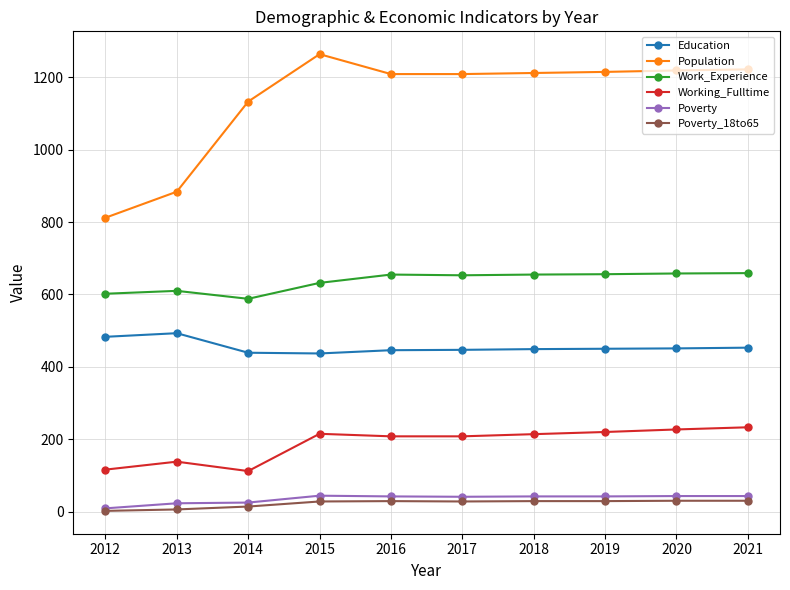

True or false: Work_Experience and Working_Fulltime cross at least once.

False